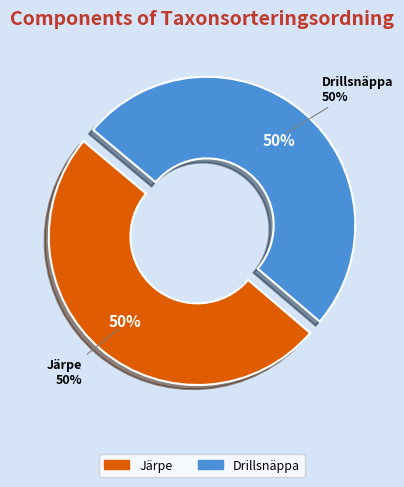

To the nearest percent, what is the combined percentage of Järpe and Drillsnäppa?

100%